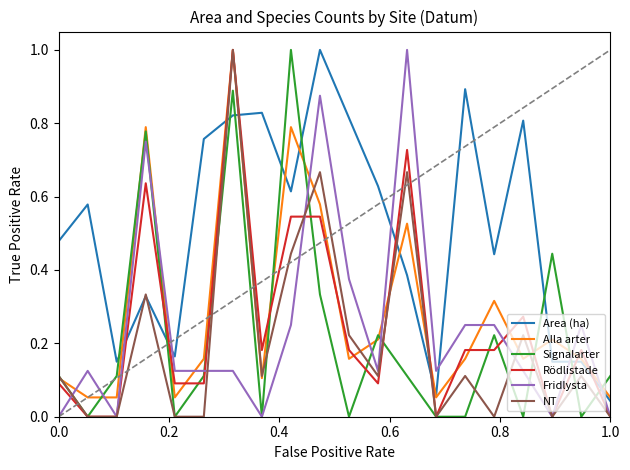

What is the highest value of the NT series?

1.0